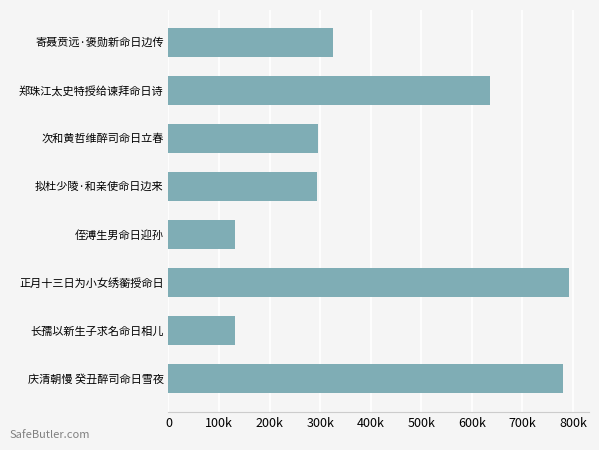

How many categories are shown in the chart?

8